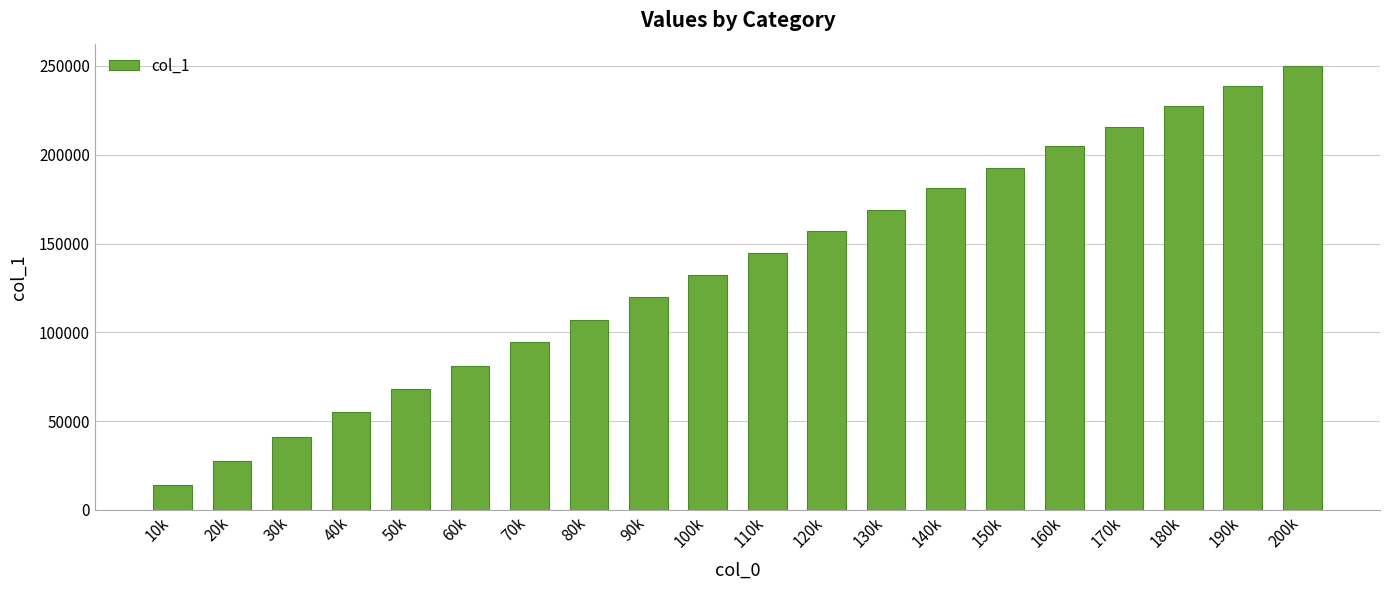

Count the number of data series in this chart.

1